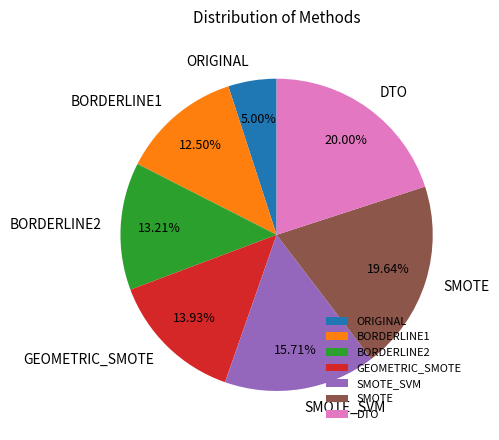

Which category has the smallest portion of the pie?

ORIGINAL